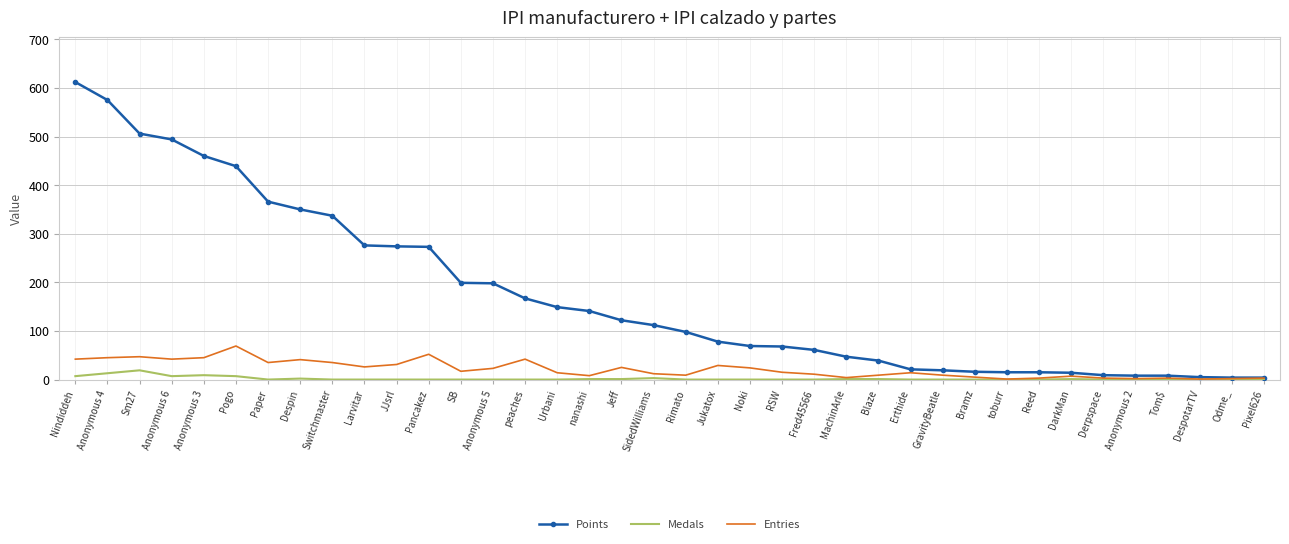

What is the difference between the second highest and second lowest values in the Points series?

571